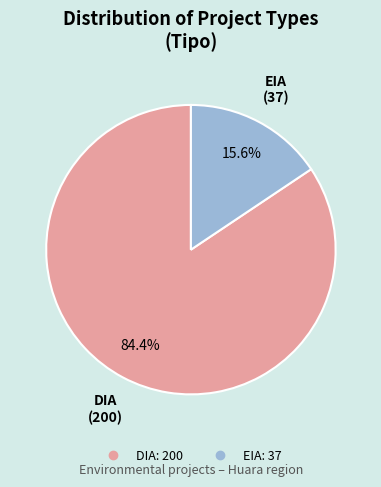

Is EIA the majority of the pie?

No